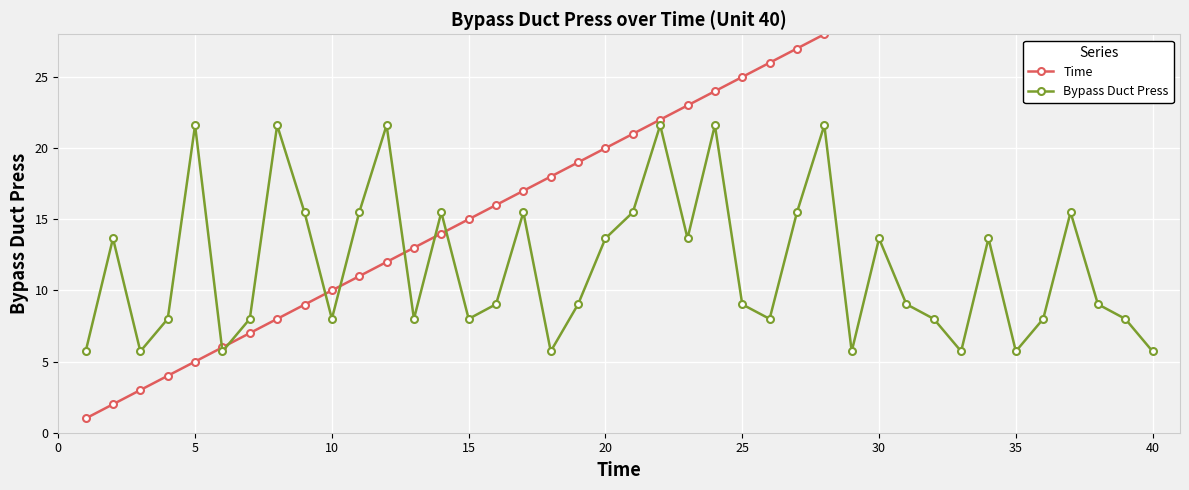

How many values in the Time series exceed 21?

19